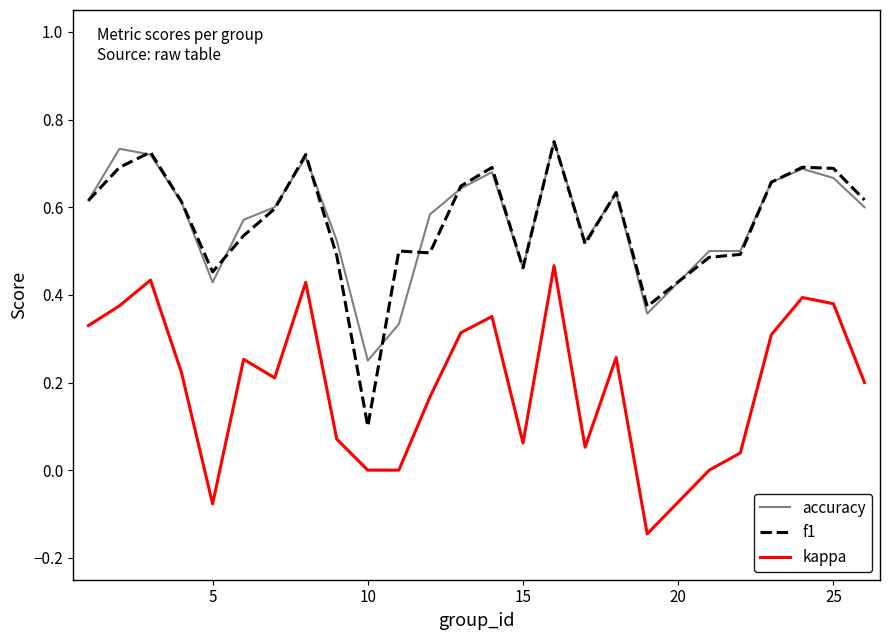

True or false: kappa and f1 intersect in this chart.

False